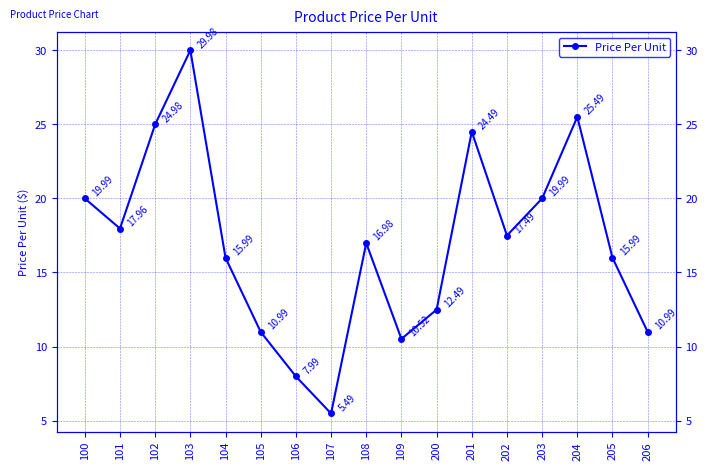

What is the difference between the values at 202 and 106?

9.5